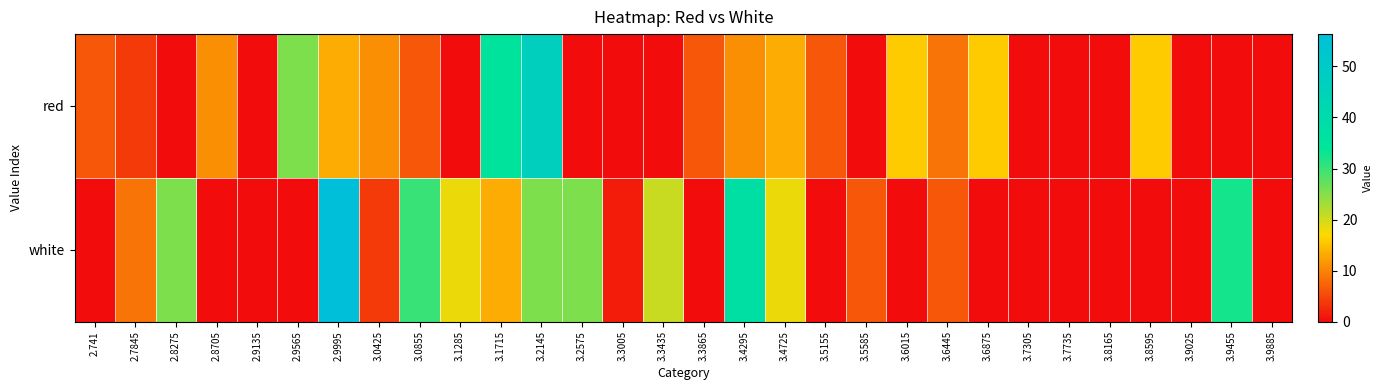

Which series has the largest range (max minus min)?

white